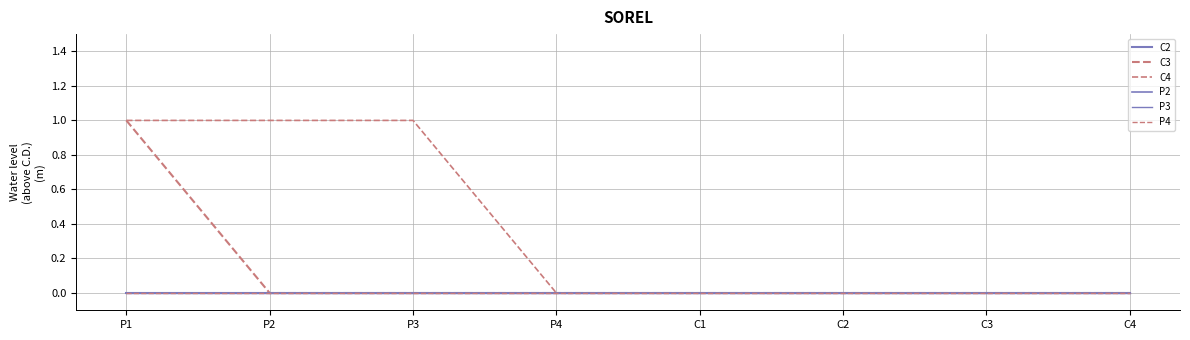

True or false: P2 and P3 cross at least once.

False